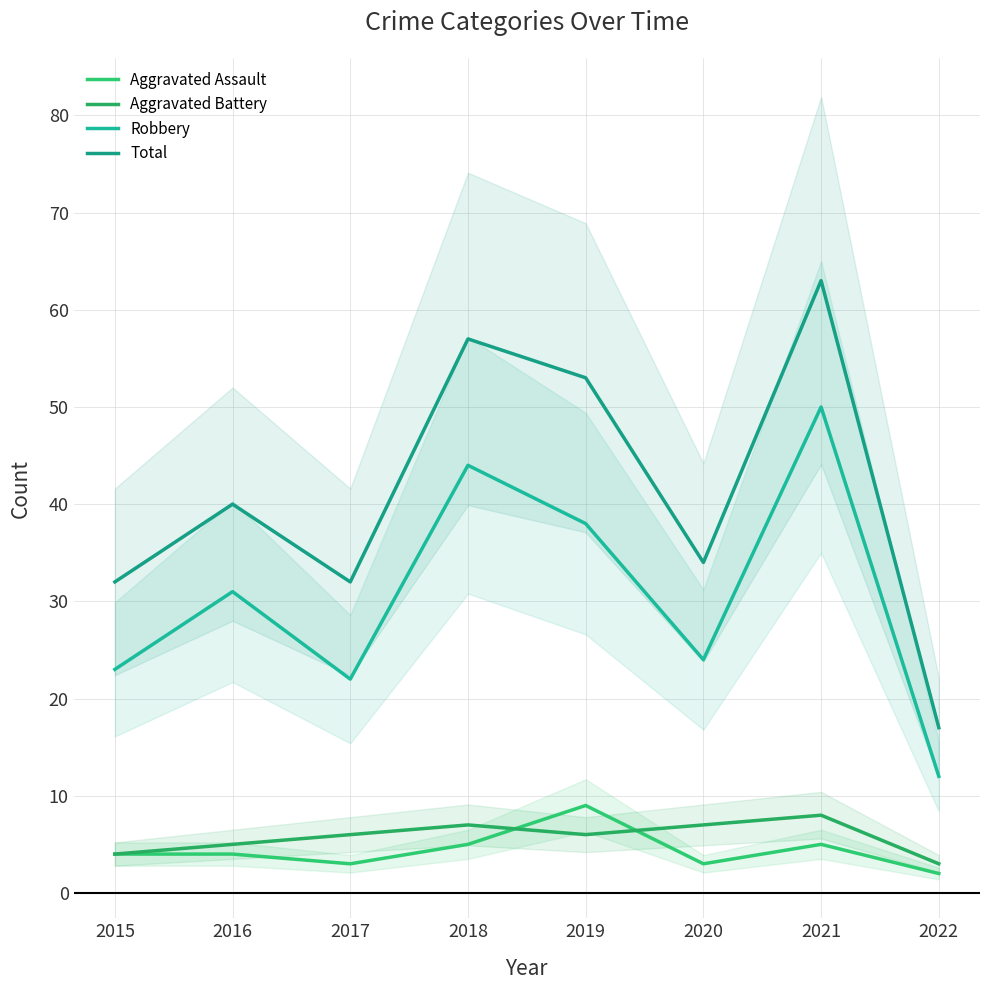

At which category is the sum across all series the highest?

2021